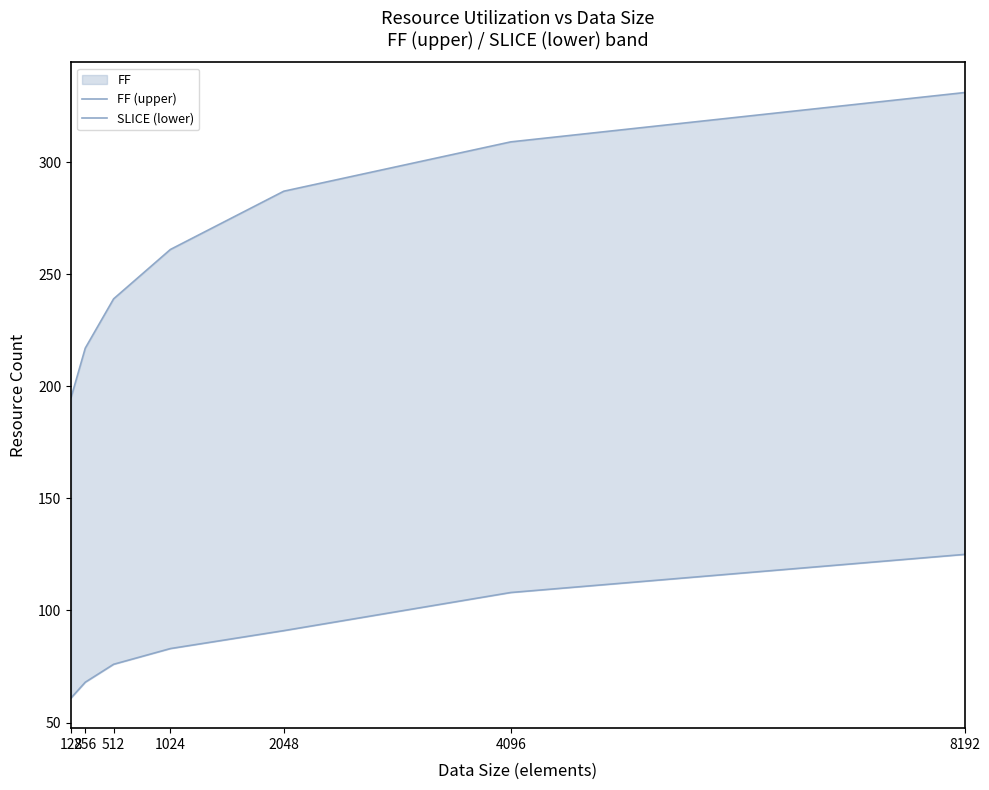

What is the total value across all series at 512?

315